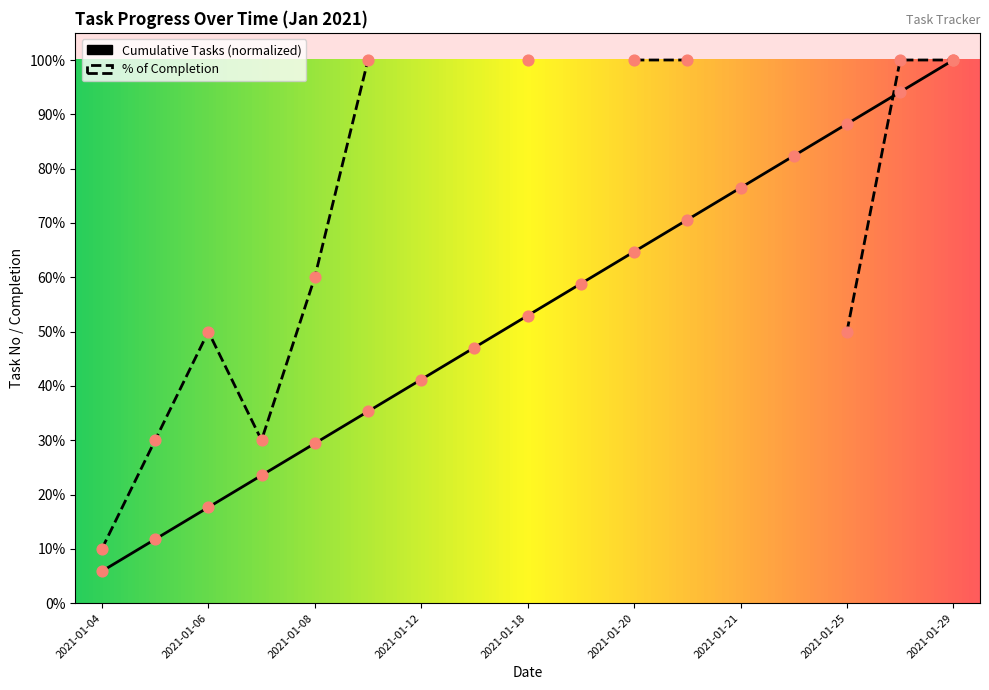

What is the change in value from 2021-01-08 to 2021-01-19?

+0.3